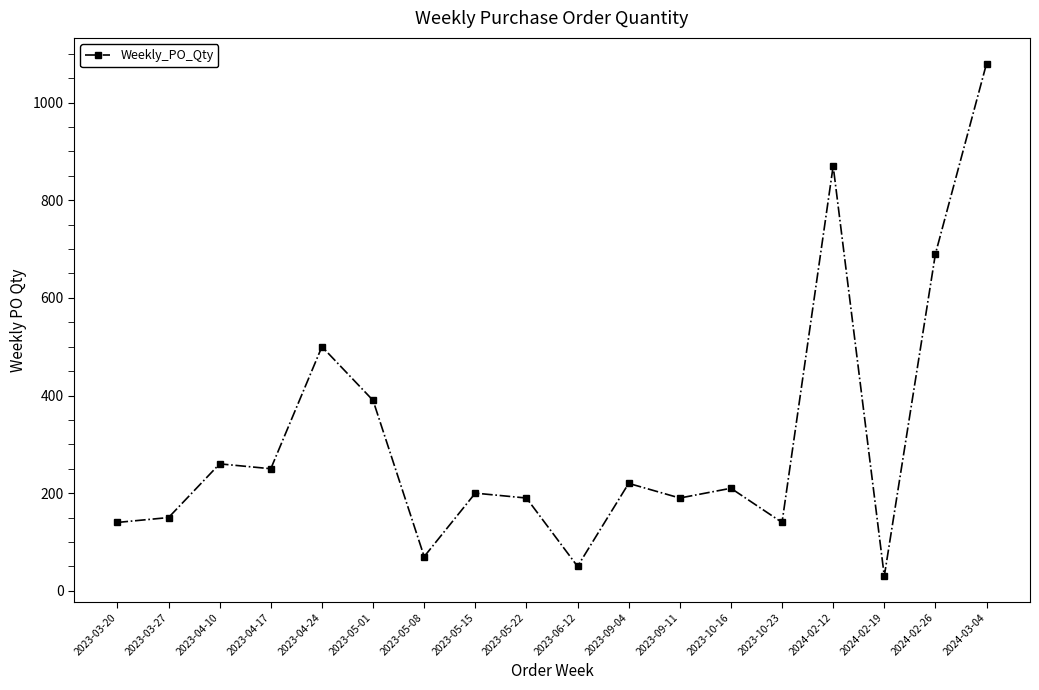

How many categories are shown in the chart?

18